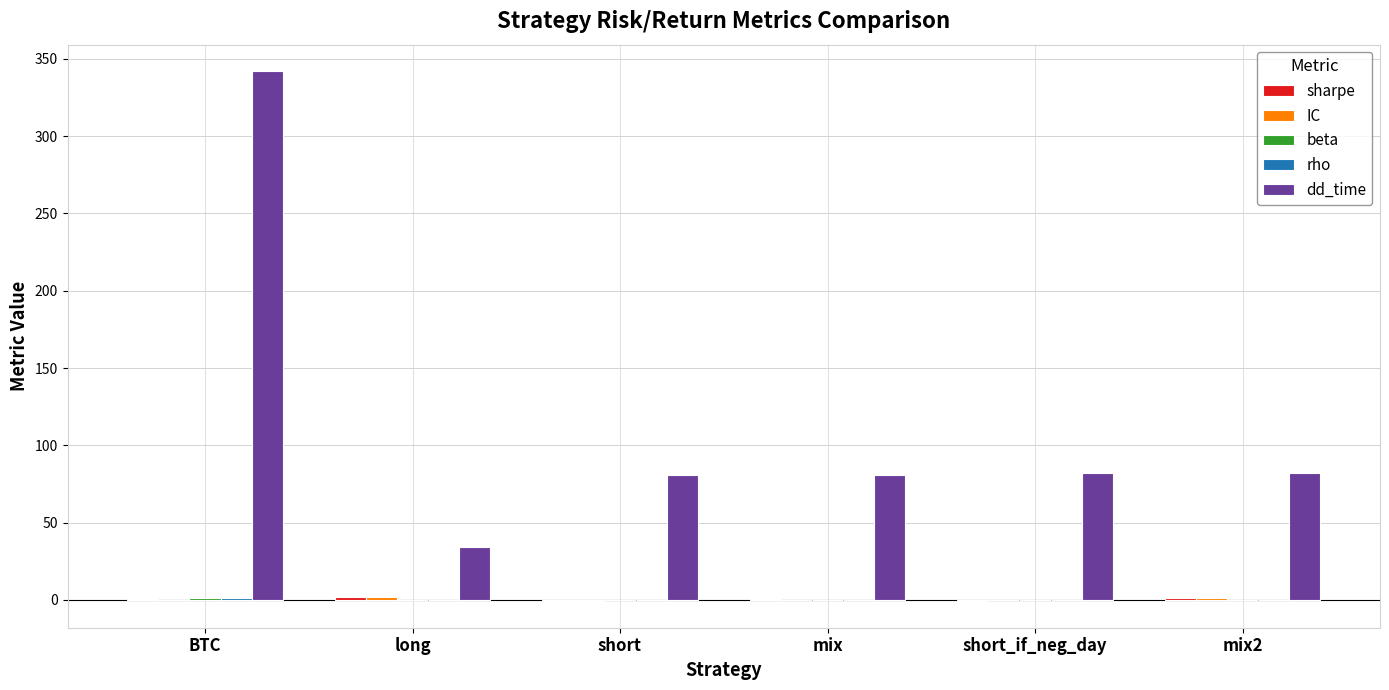

The dd_time series shows 96.5 at BTC. True or false?

False